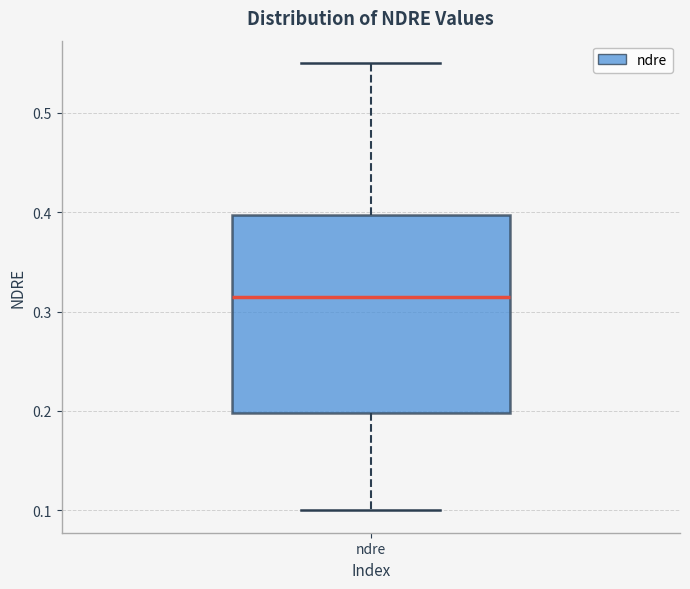

Transcribe this box plot: give where the median line is, the range the box spans, and where the two whiskers end, as read against the y-axis. The values are not printed on the chart, so give them approximately, as read against the axis.

median 0.32, box 0.20 to 0.40, whiskers 0.10 to 0.55